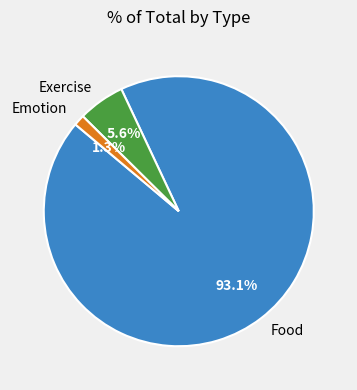

Which slice represents more than half of the pie?

Food